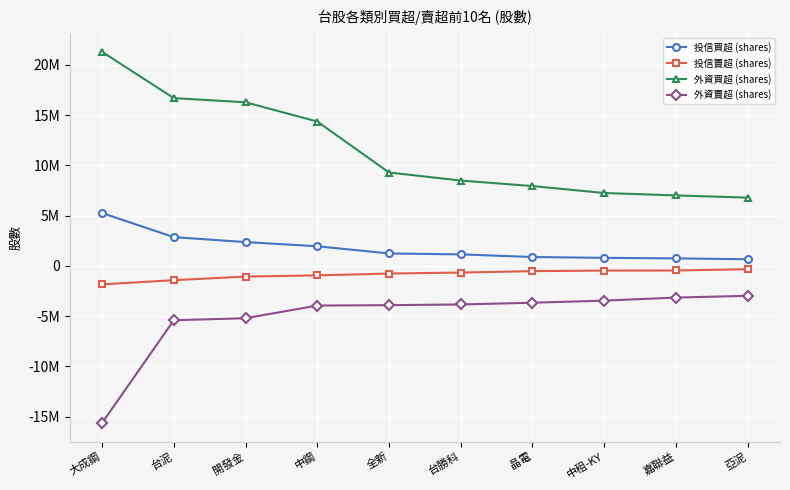

At which category is the sum across all series the highest?

台泥